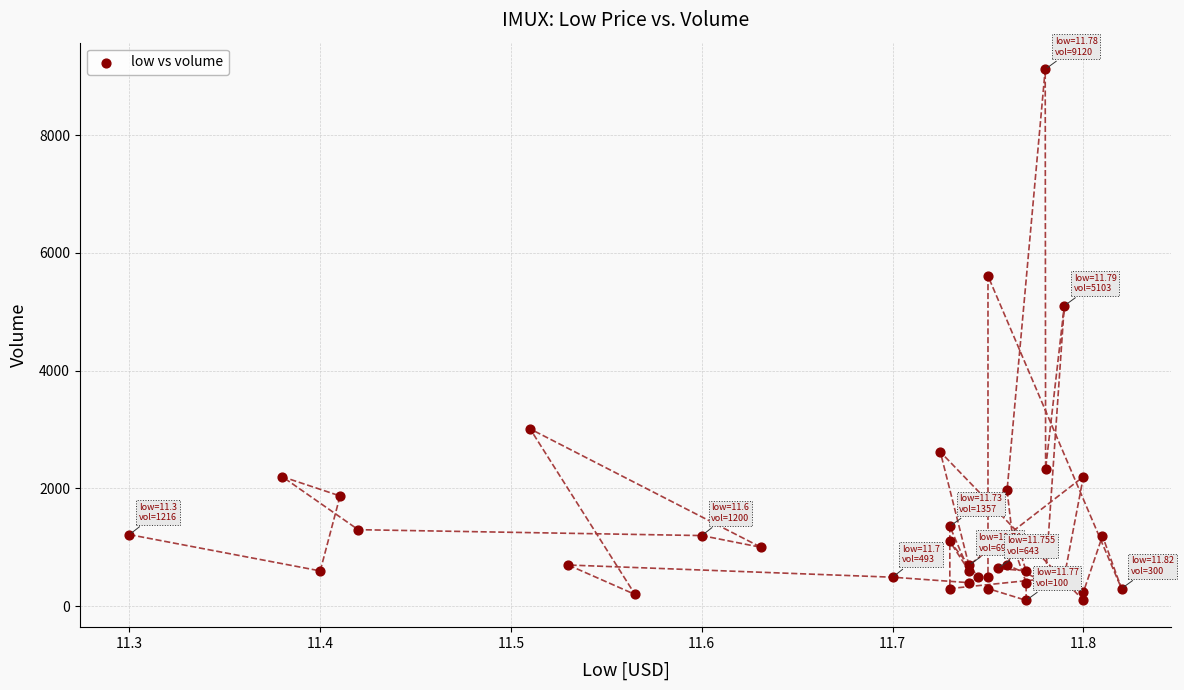

What Y value in the scatter plot is closest to 4610?

5103